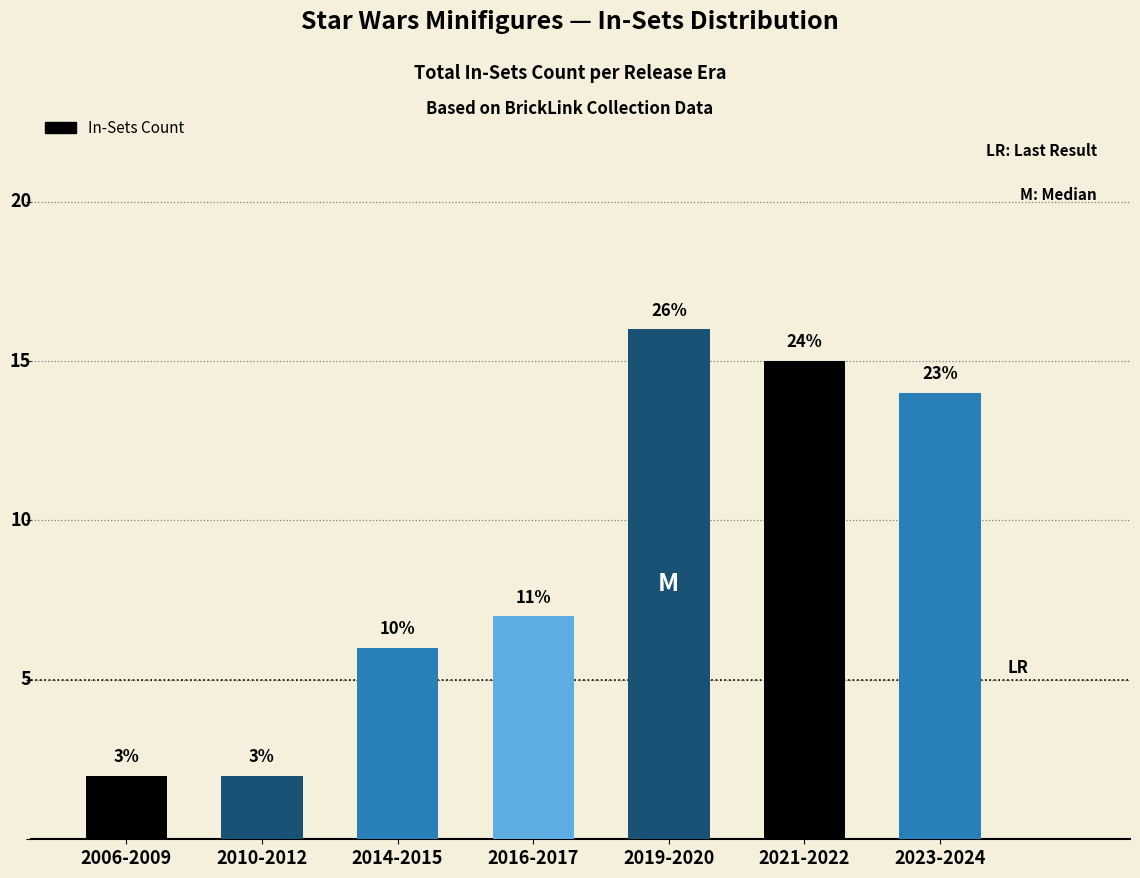

Reading left to right, what are all the values shown in this chart?

2	2	6	7	16	15	14